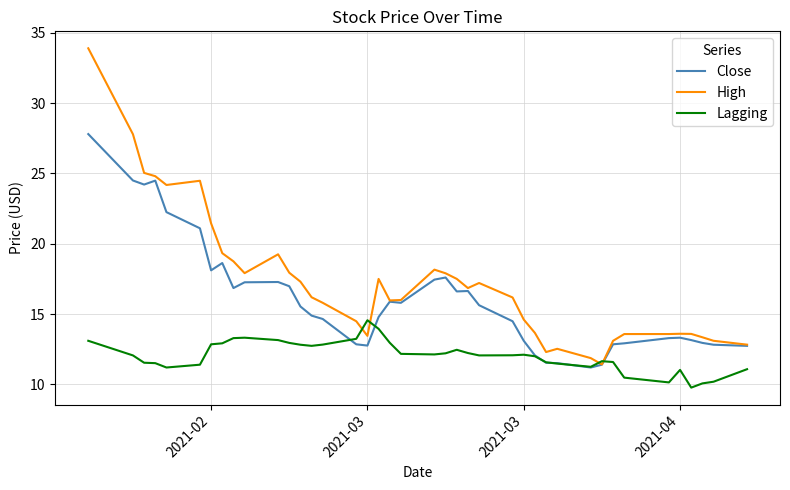

What is the maximum value for Close?

27.8